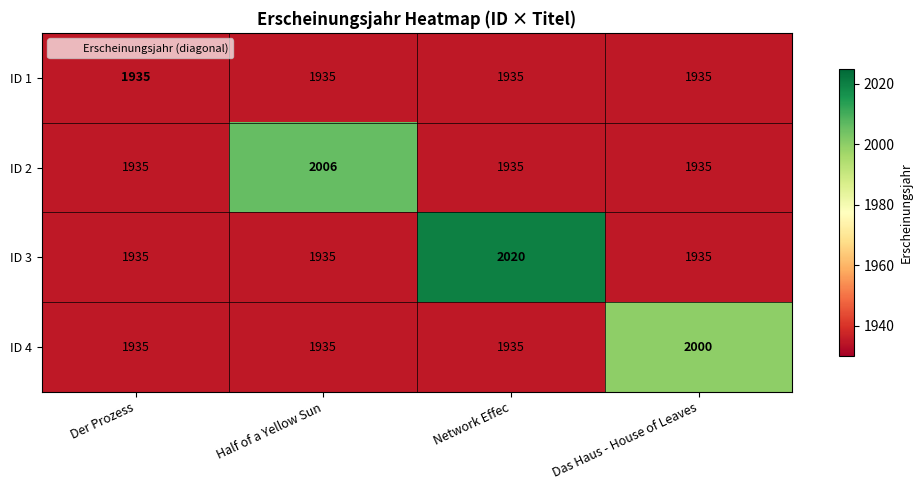

At which category is the sum across all series the highest?

Network Effec